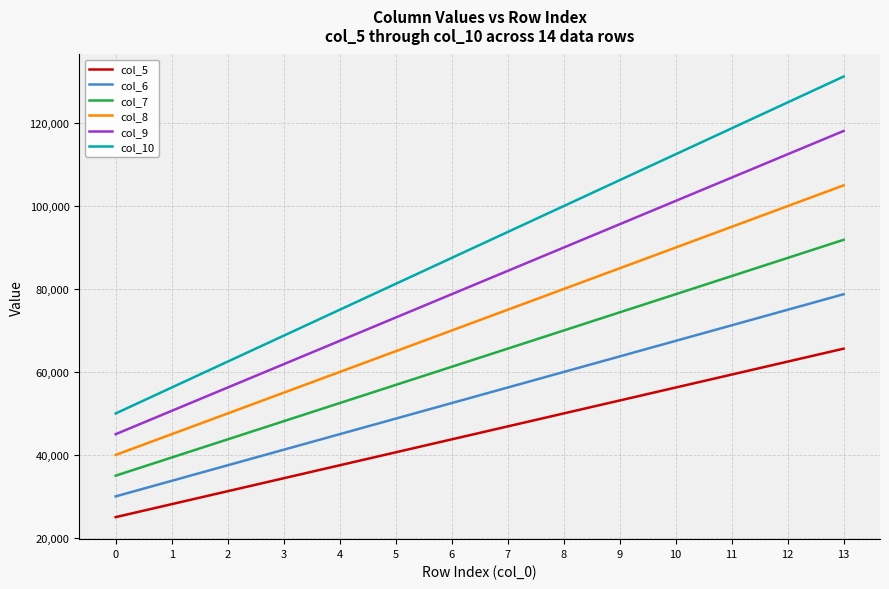

True or false: col_8 has a value of 90000 at 10.

True